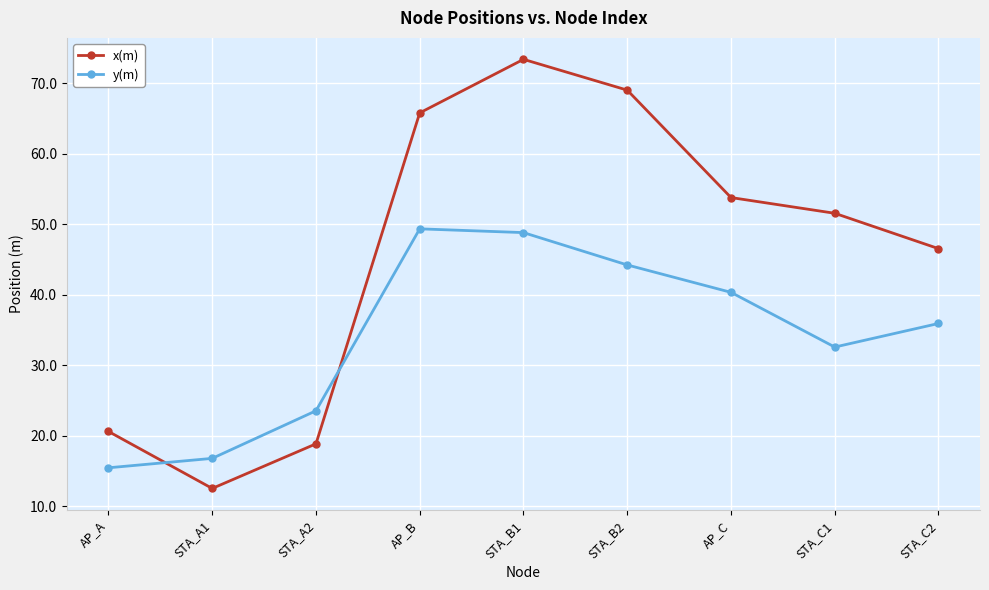

Reading left to right, what are all the values shown in this chart?

x(m): AP_A=20.6	STA_A1=12.5	STA_A2=18.9	AP_B=65.8	STA_B1=73.4	STA_B2=69.1	AP_C=53.8	STA_C1=51.6	STA_C2=46.6
y(m): AP_A=15.5	STA_A1=16.8	STA_A2=23.5	AP_B=49.4	STA_B1=48.8	STA_B2=44.2	AP_C=40.4	STA_C1=32.6	STA_C2=35.9